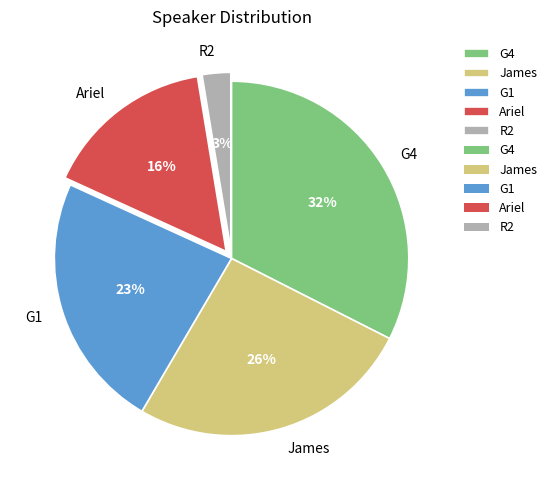

To the nearest percent, what is the combined percentage of Ariel and James?

42%